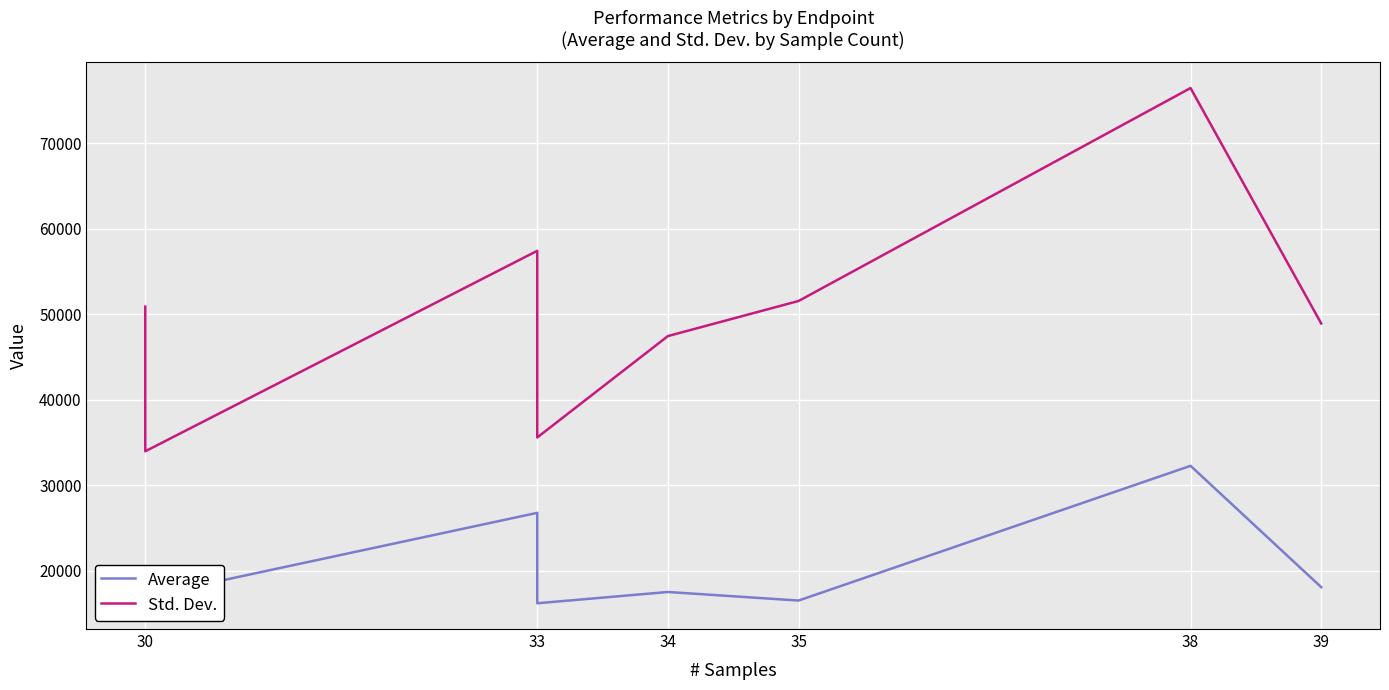

In Average, how many points are lower than both neighbors (excluding endpoints)?

3